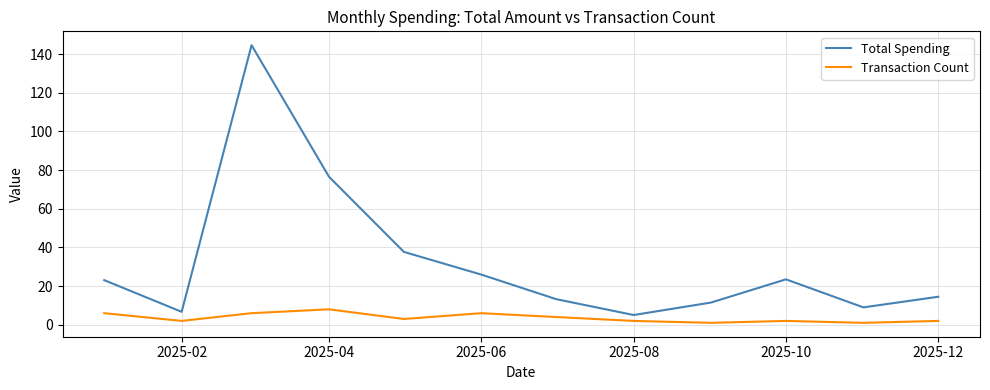

List the series in order of their overall mean, lowest first.

Transaction Count, Total Spending